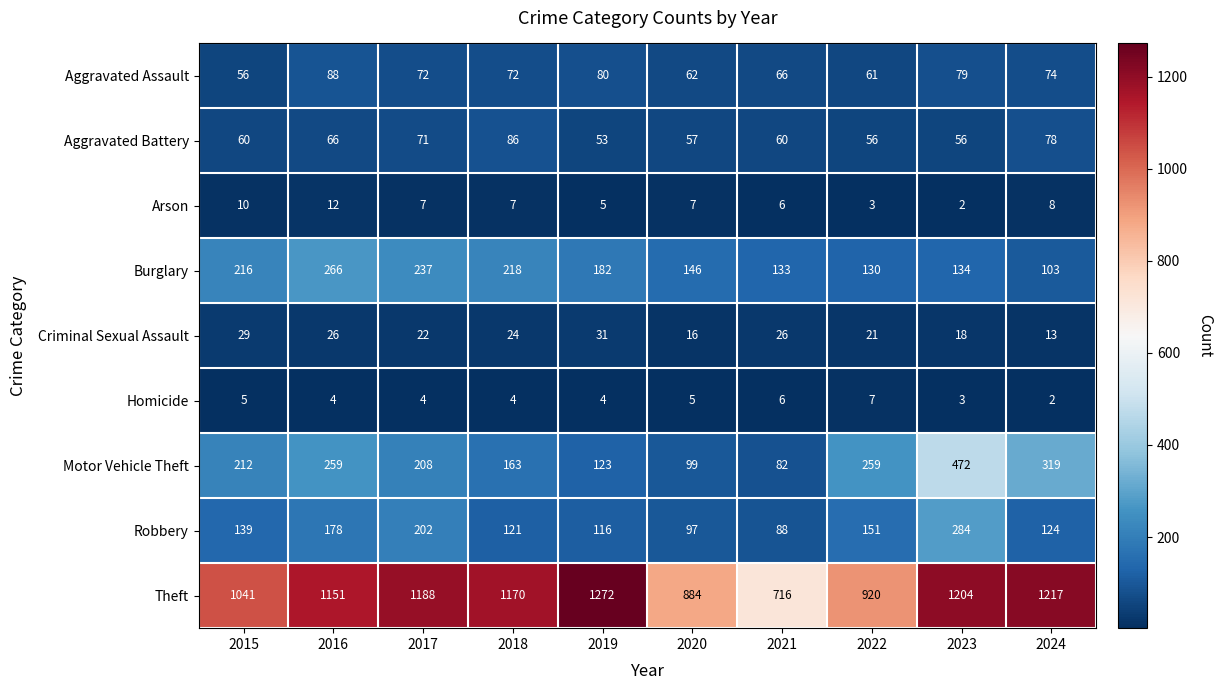

What is the minimum value for Robbery?

88